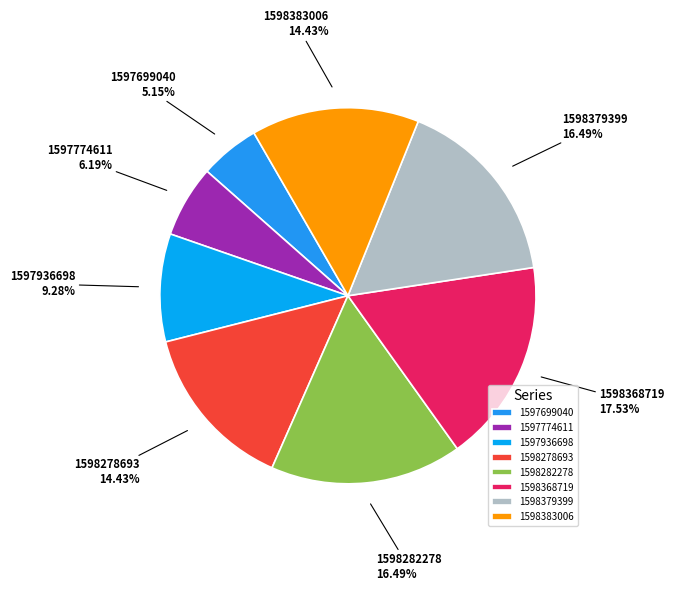

Which has a higher value, 1598379399 or 1597936698?

1598379399